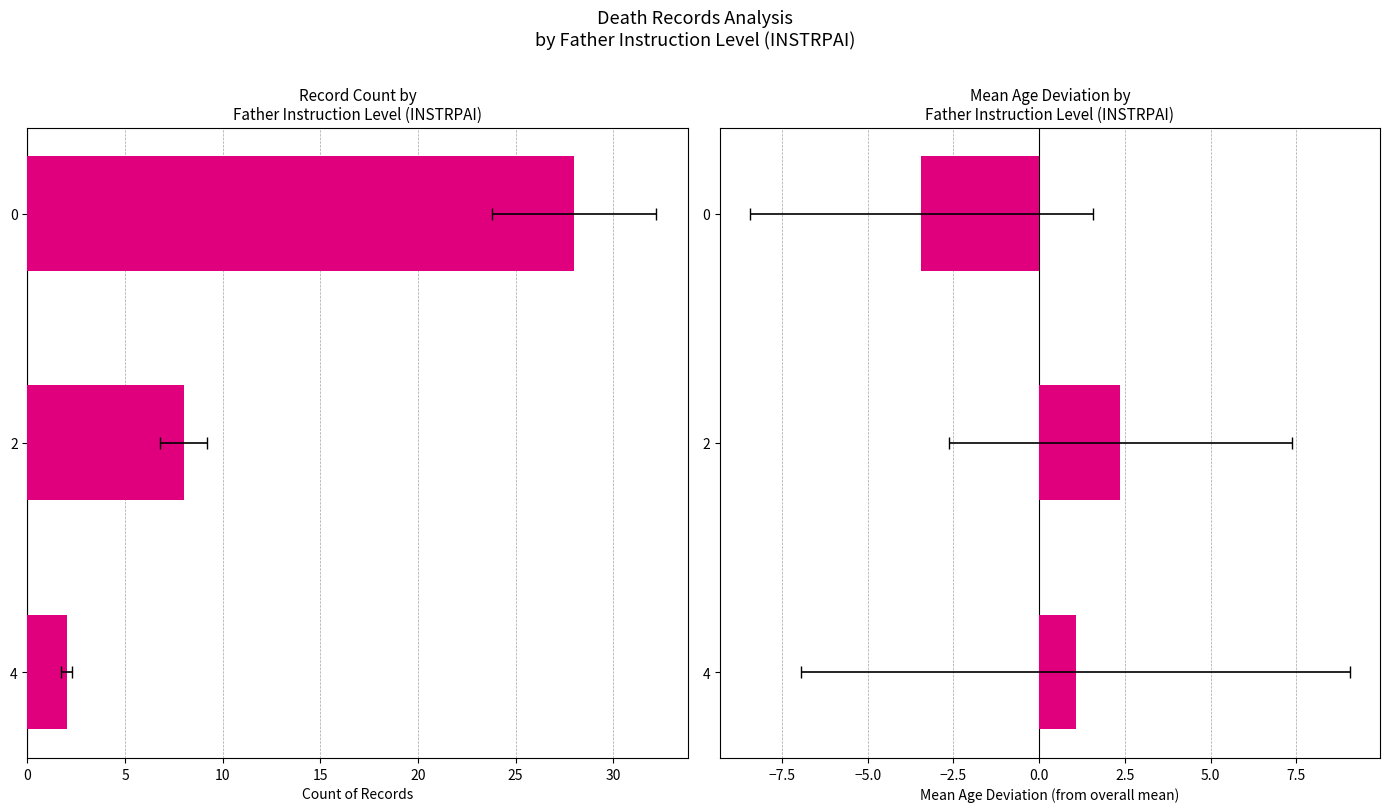

How many bars are there in total?

6